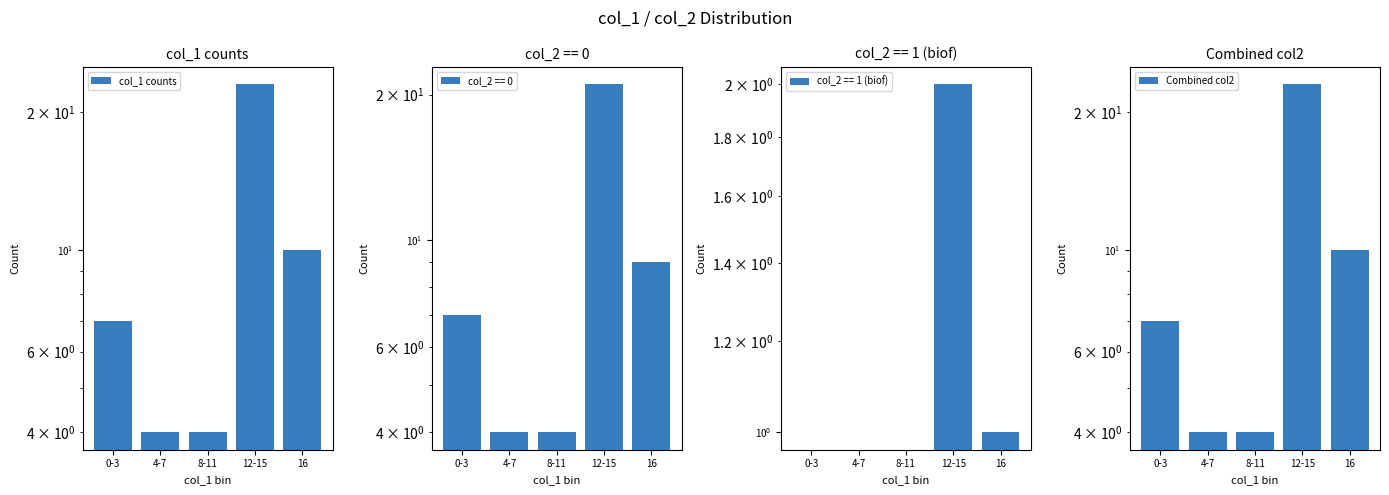

At which category does the chart reach its peak across all series?

12-15